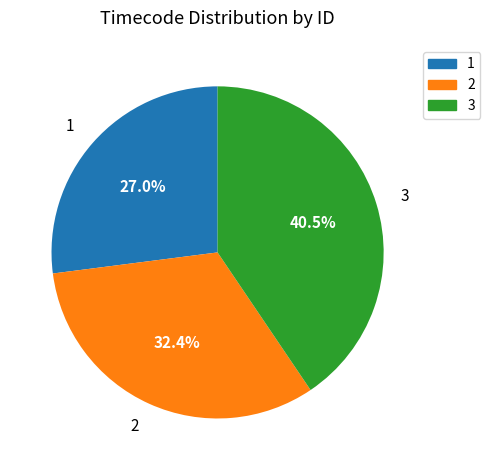

Does any single category account for the majority?

No